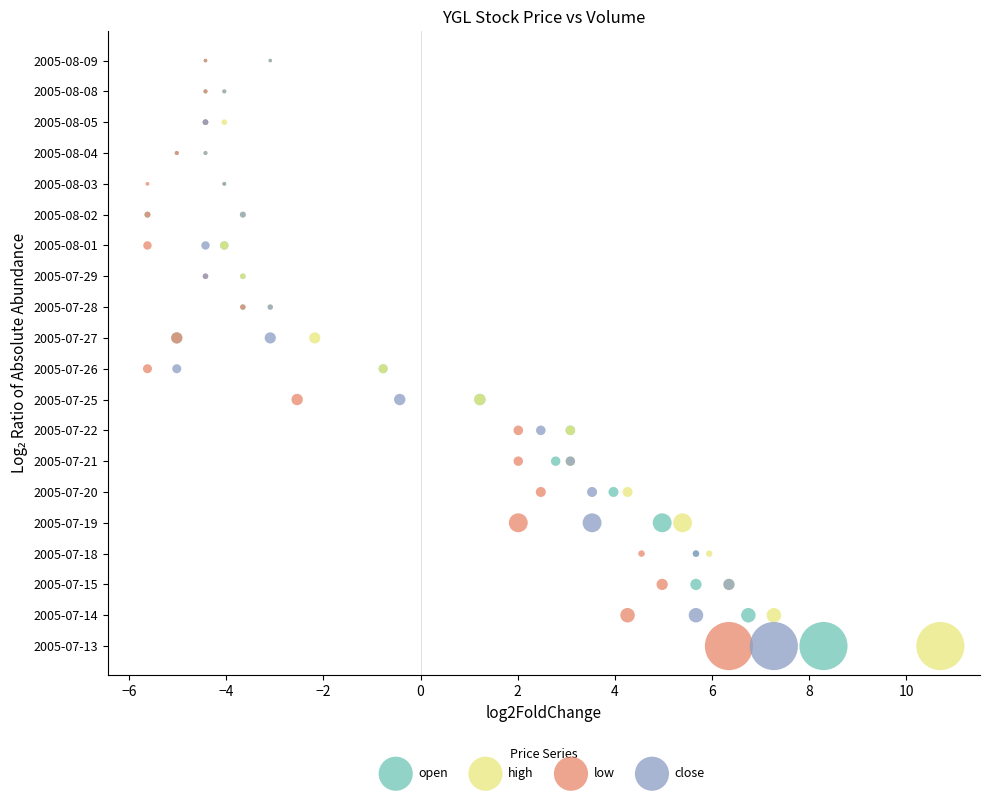

What are all the series names shown in the legend?

open, high, low, close